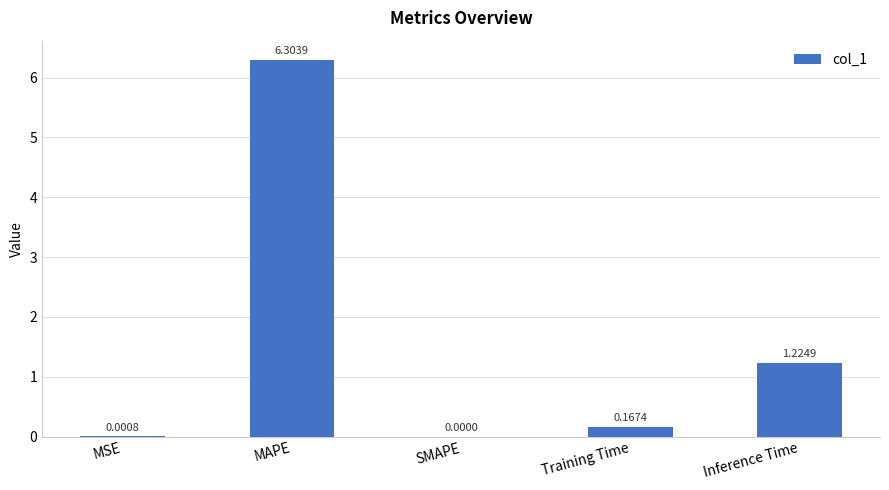

Where is the data nearest to the value 3?

Inference Time